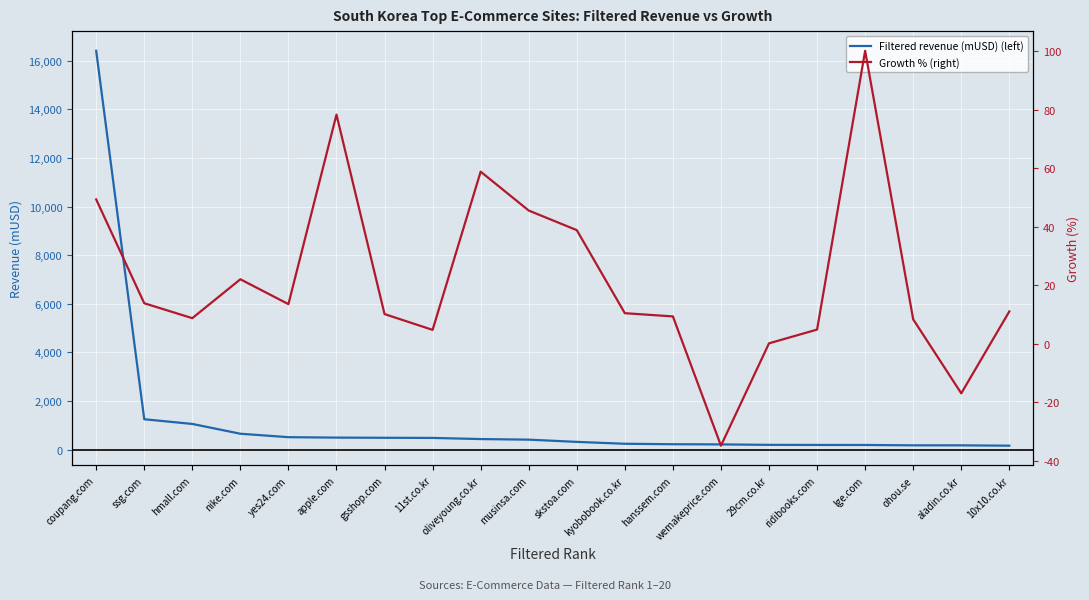

Where does the Filtered revenue (mUSD) (left) series first go above 408?

coupang.com